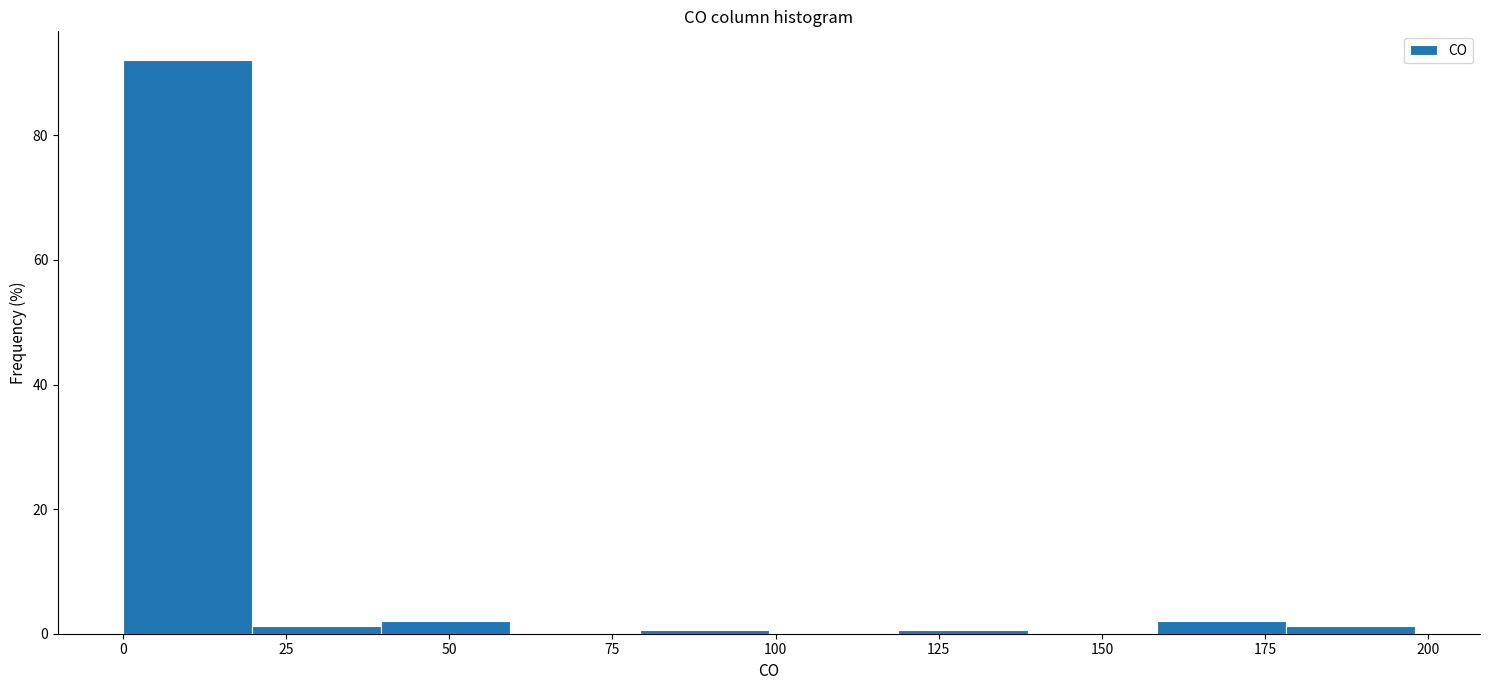

Read against the x-axis, roughly where is the centre of the tallest bar?

10